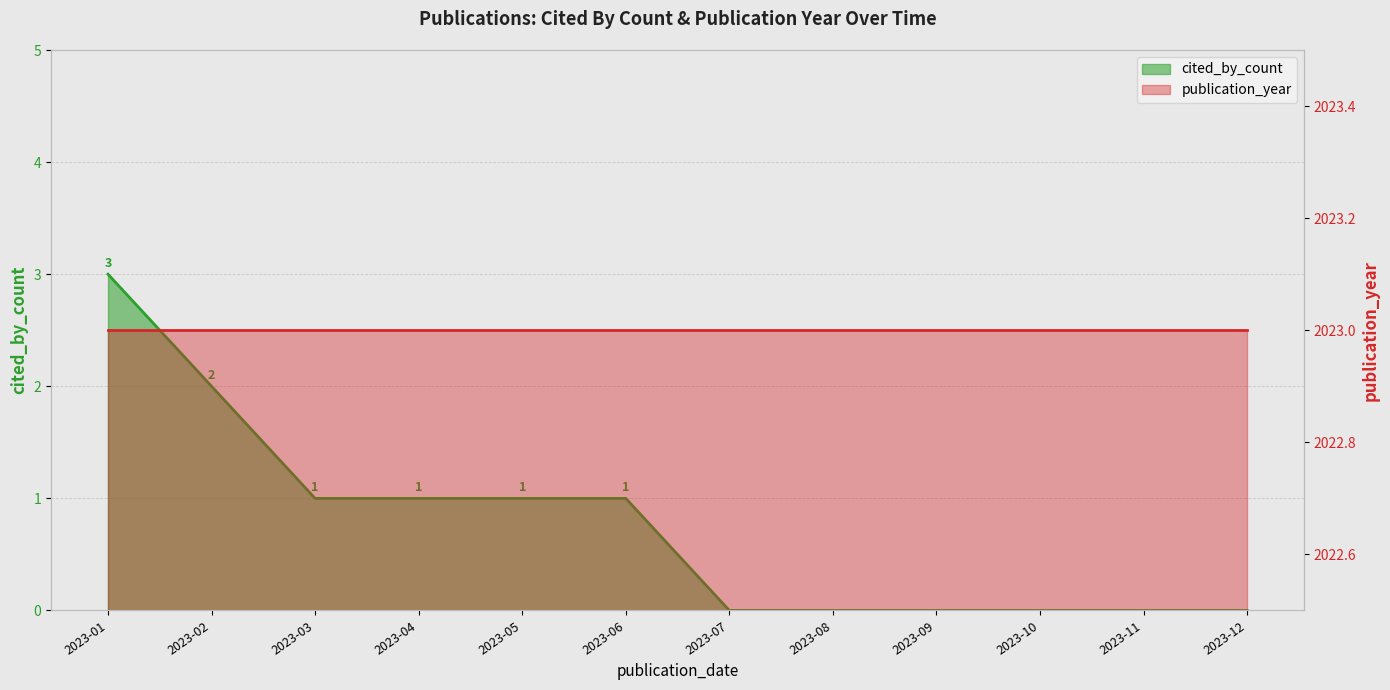

What is the change in value from 2023-06 to 2023-10?

-1